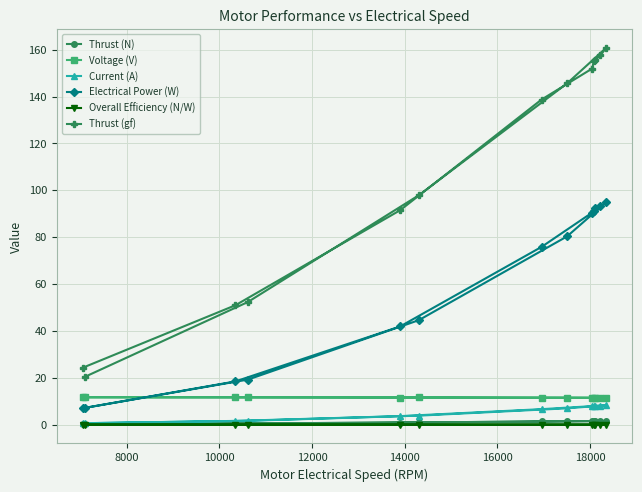

True or false: Overall Efficiency (N/W) has more than 0 interior local peaks.

True